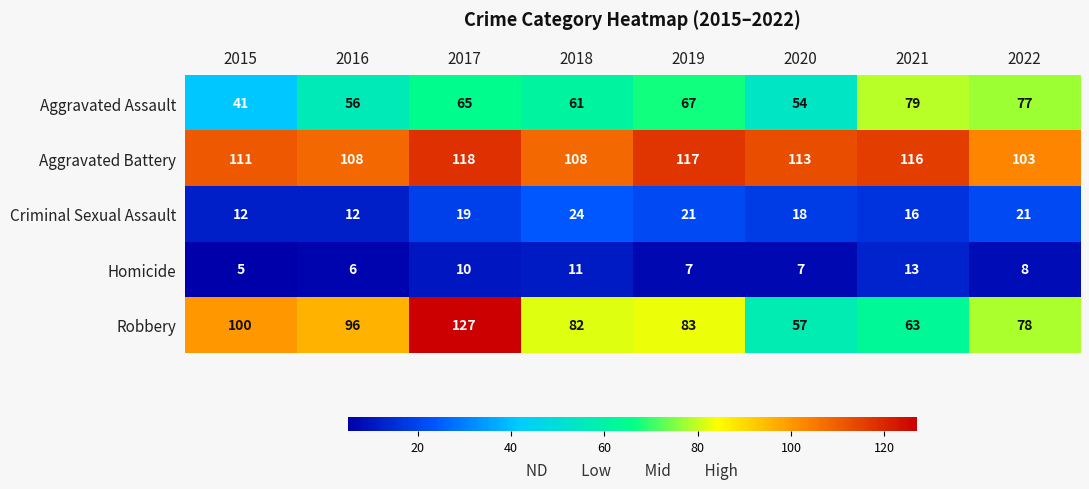

What is the difference between the second highest and second lowest values in the Aggravated Battery series?

9